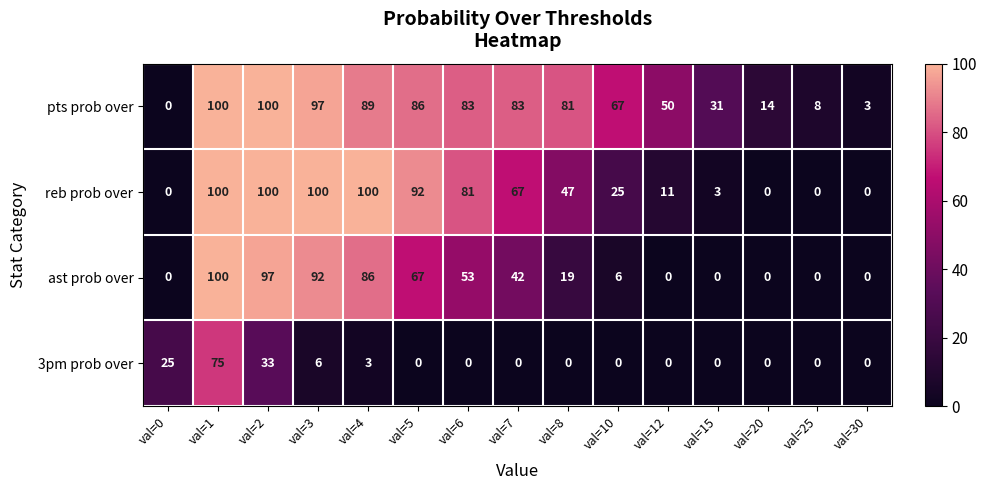

At val=4, list the series in order from smallest to largest.

3pm prob over, ast prob over, pts prob over, reb prob over